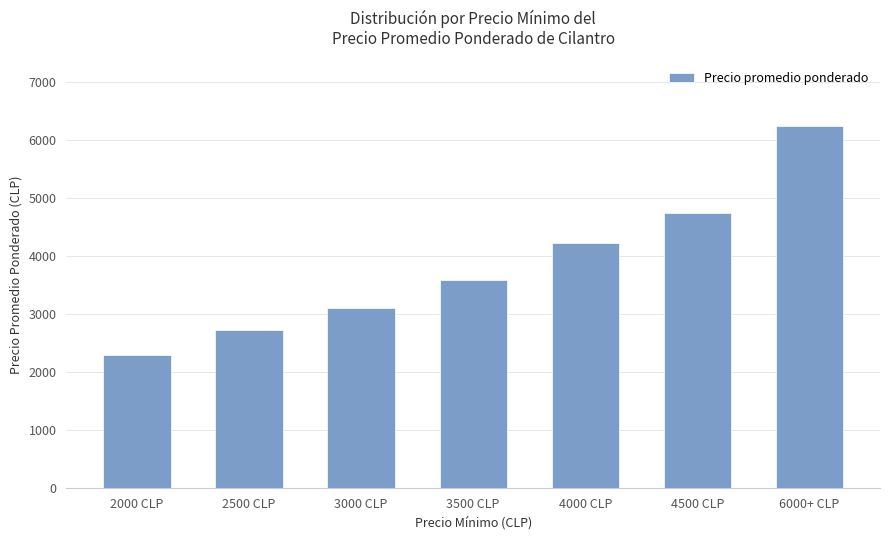

What is the label of the 1st bar from the right?

6000+ CLP